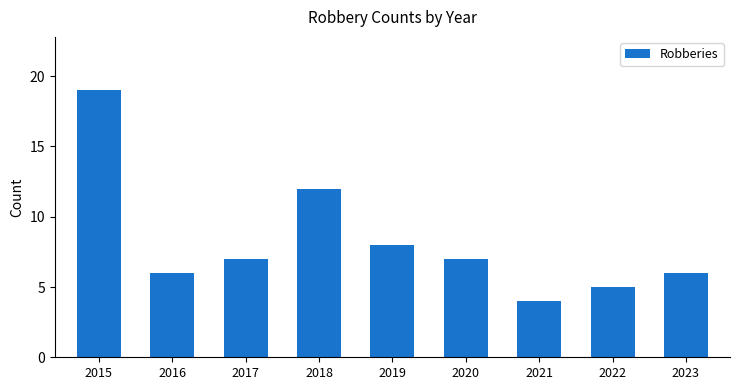

What is the value of the 3rd bar from the left?

7